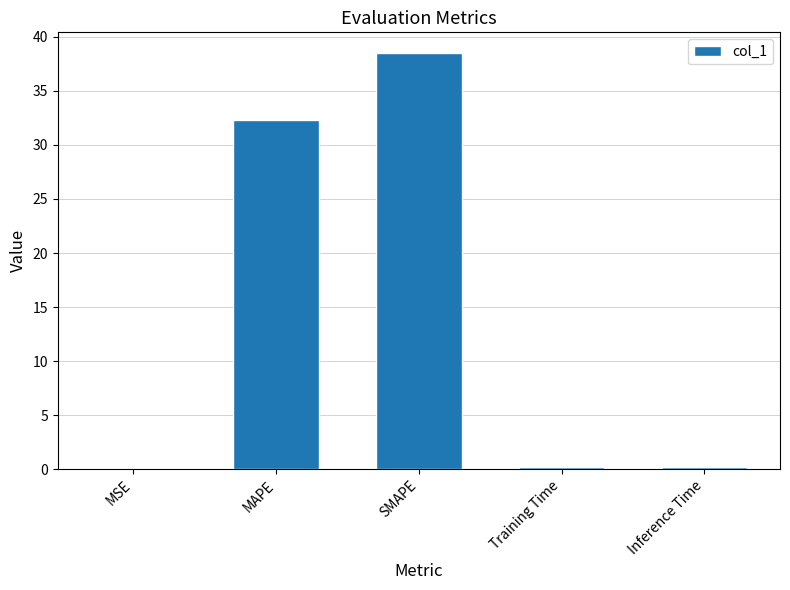

Which has a higher value, MAPE or Training Time?

MAPE